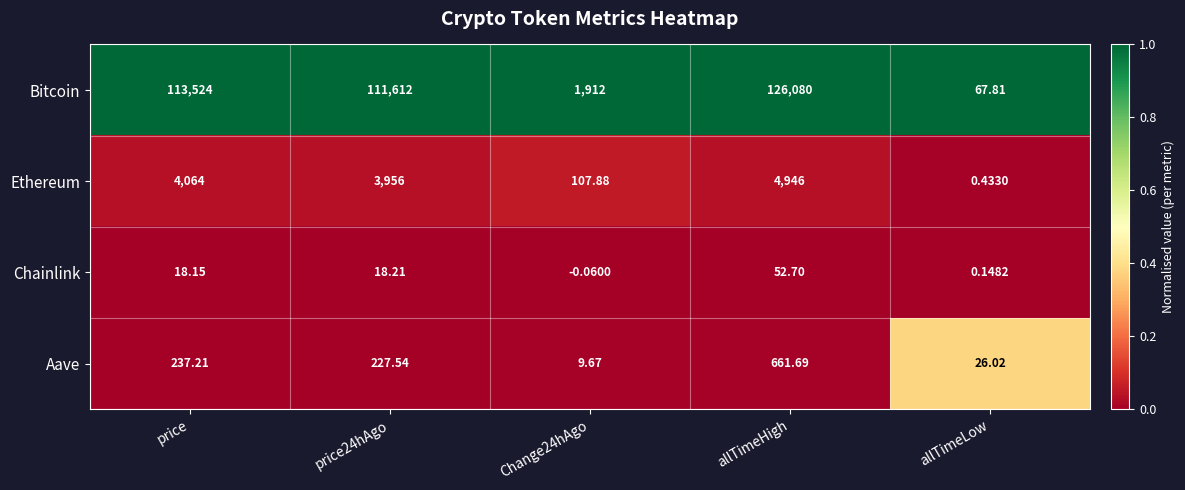

Is the value of Ethereum at allTimeHigh greater than the value of Aave at price24hAgo?

Yes